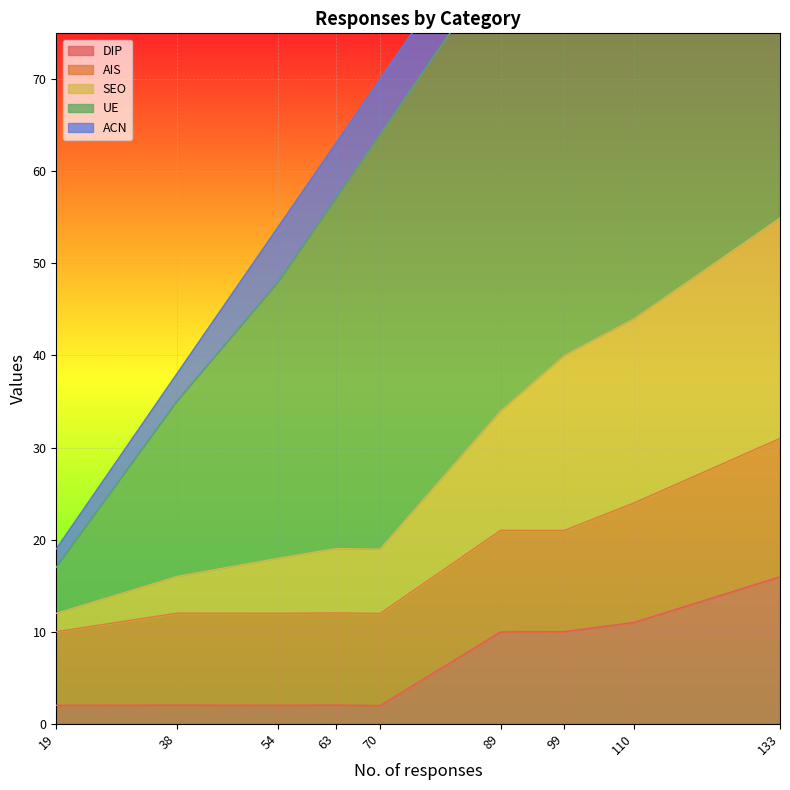

True or false: DIP has a value of 10.0 at 99.

True